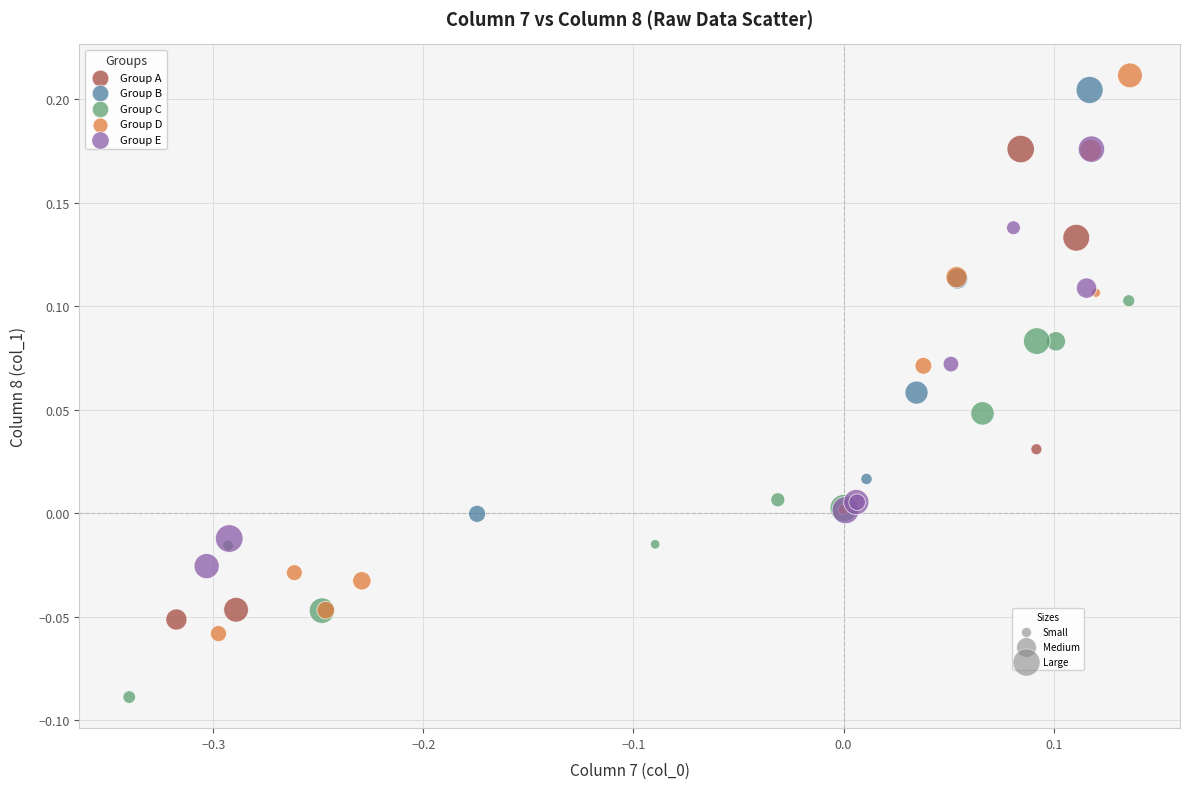

Which series contains the highest Y value?

Group D